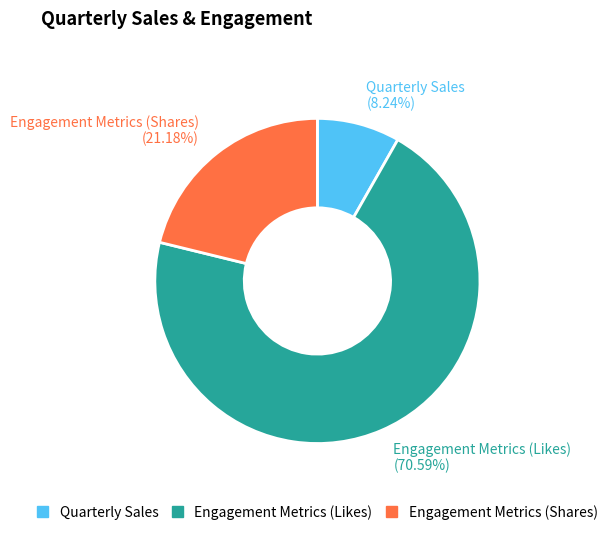

Approximately how many times larger is the value at Quarterly Sales (8.24%) compared to Engagement Metrics (Shares) (21.18%)?

0.4